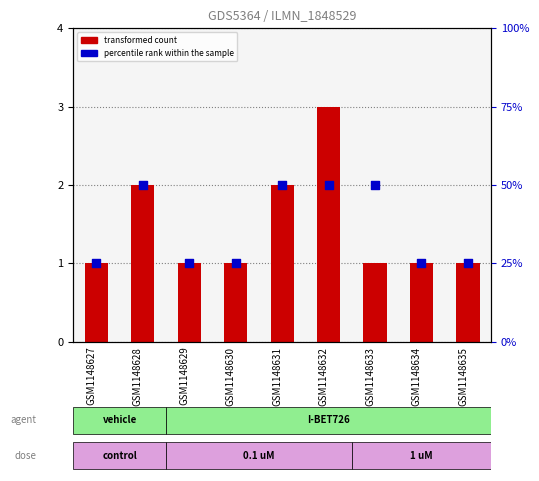

What are all the series names shown in the legend?

transformed count, percentile rank within the sample